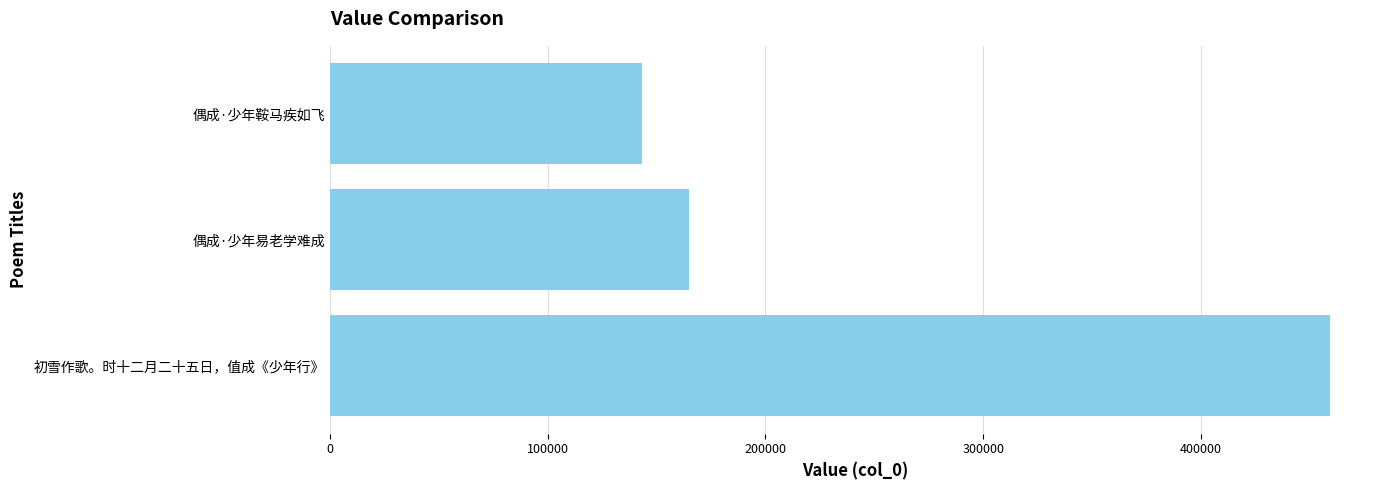

The value at 初雪作歌。时十二月二十五日，值成《少年行》 is 102318. True or false?

False